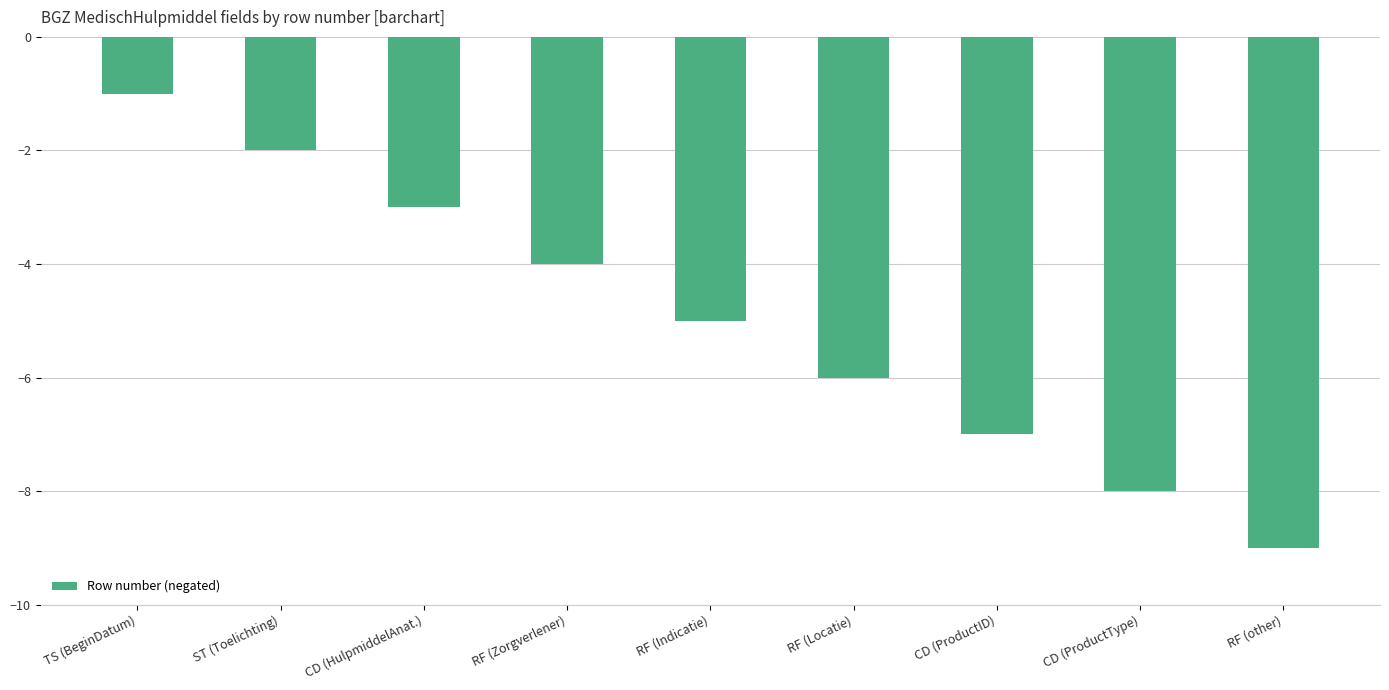

Reading left to right, extract all data points from this chart.

-1	-2	-3	-4	-5	-6	-7	-8	-9